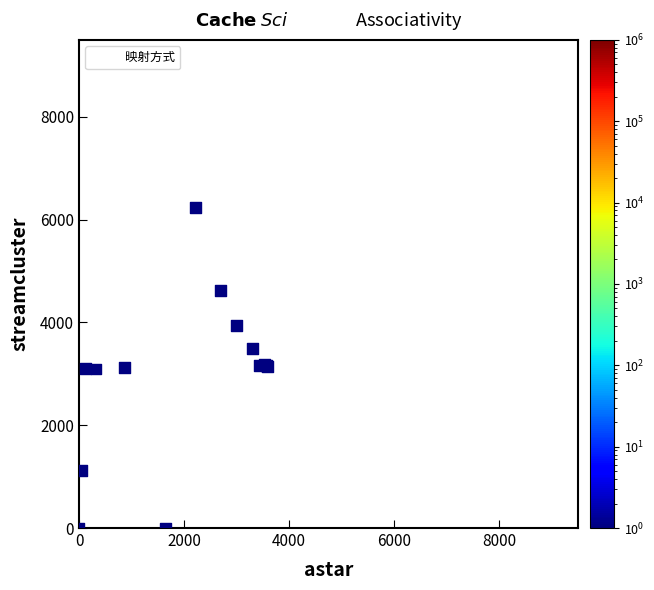

What Y value in the scatter plot is closest to 4500?

4629.7